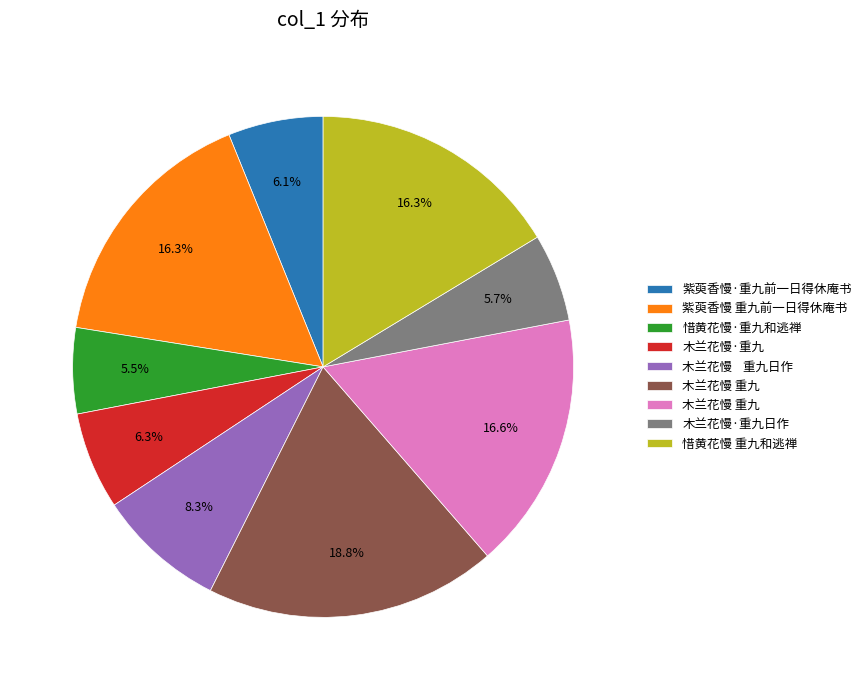

Is there a majority slice in this chart?

No